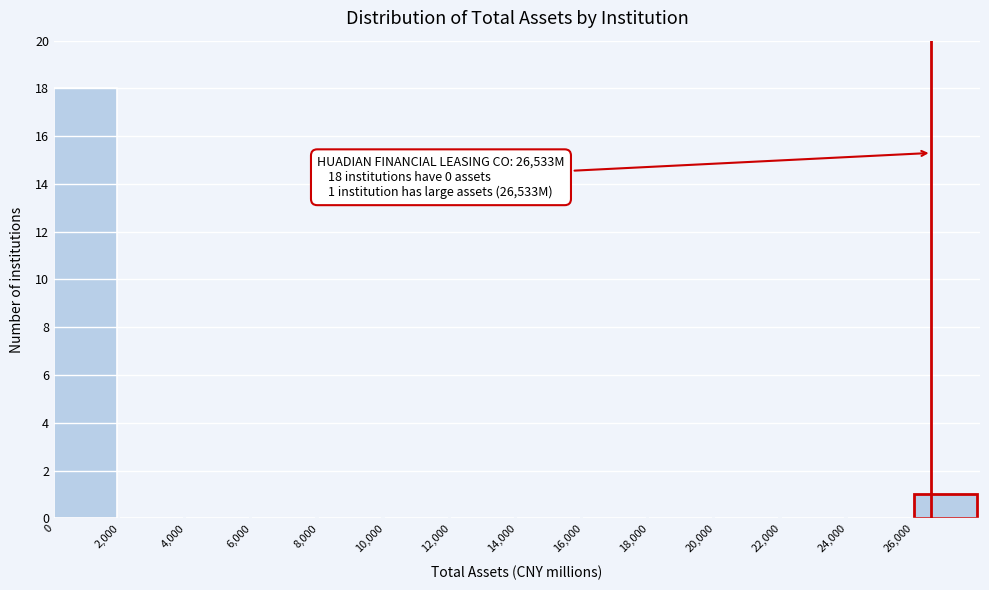

Which range on the x-axis has the tallest bar?

0 to 2000